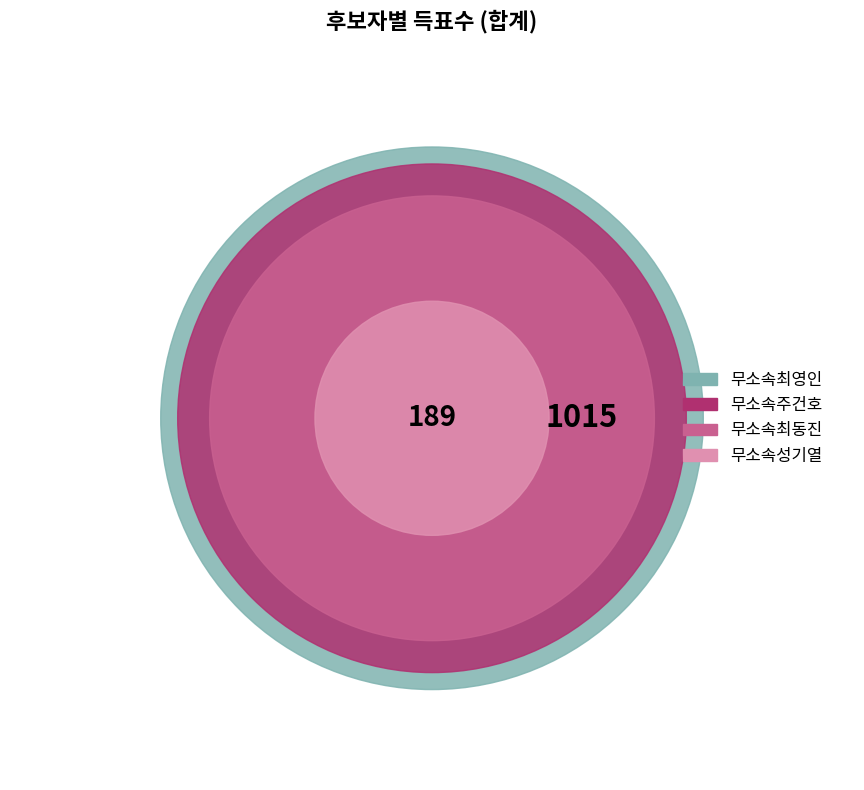

To the nearest percent, what is the difference between the largest and smallest slice percentages?

30%